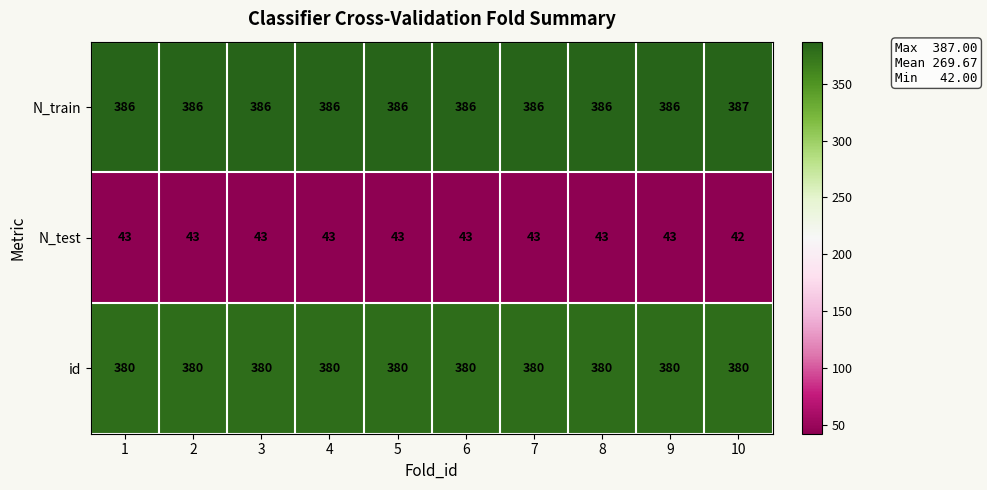

The id series shows 380 at 9. True or false?

True